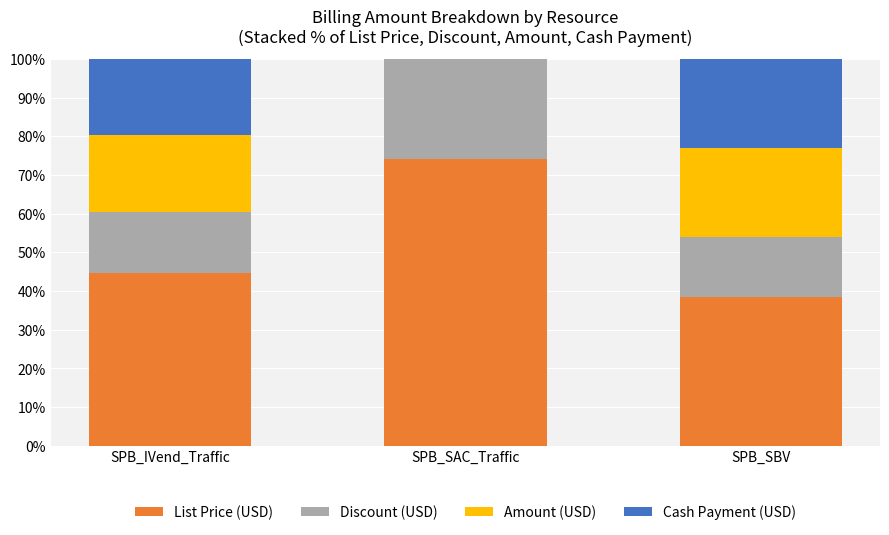

How many categories are shown in the chart?

3